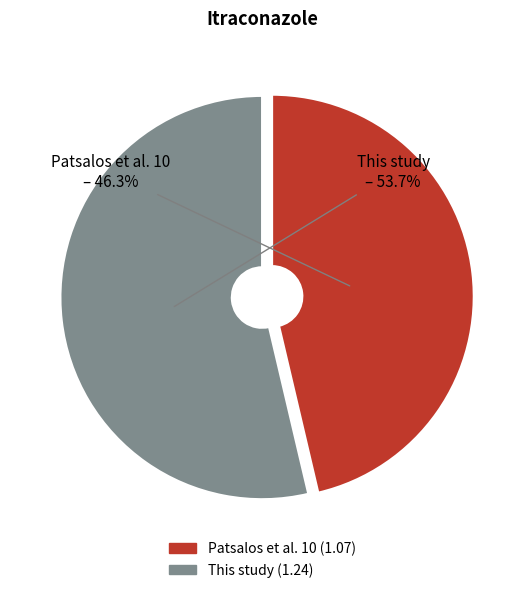

To the nearest percent, what portion does This study represent?

54%